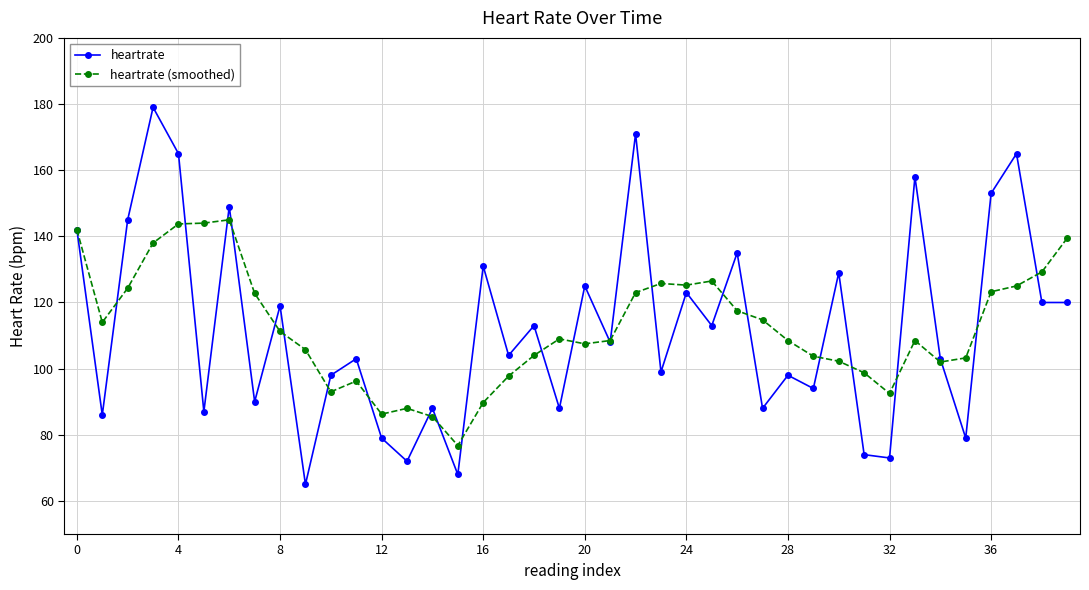

Does the chart display data point markers on the line(s)?

Yes